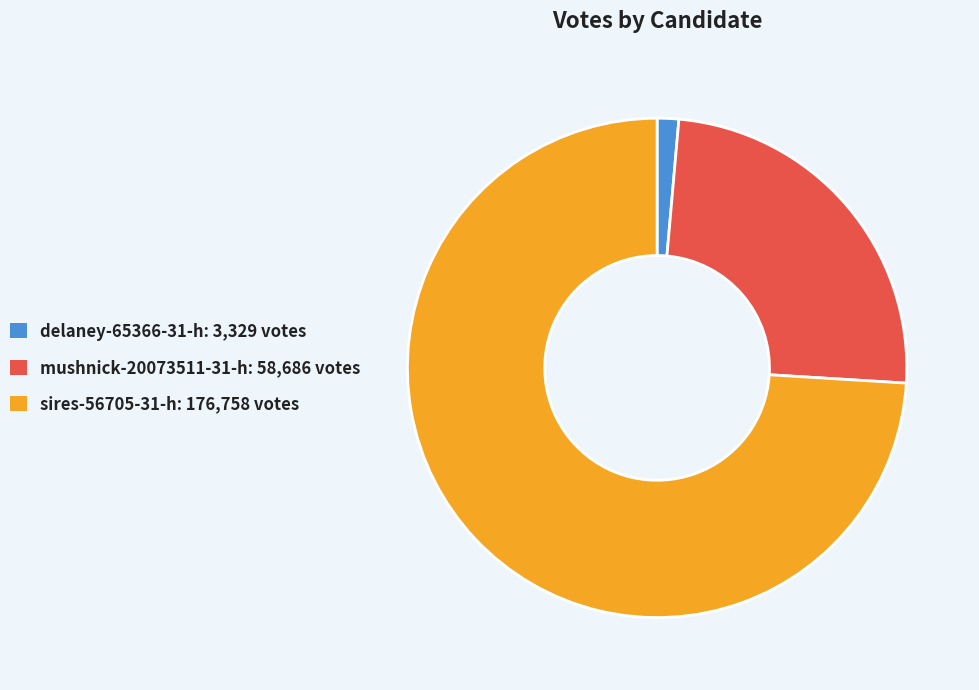

Does sires-56705-31-h represent more than half of the total?

Yes